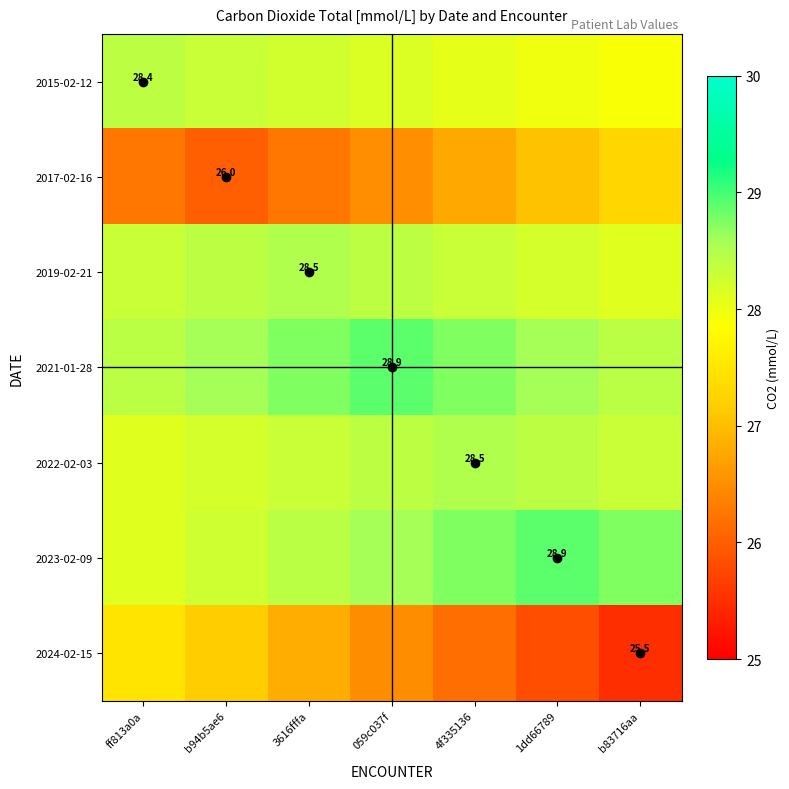

True or false: 2024-02-15 has a value of 26.5 at 059c037f.

True